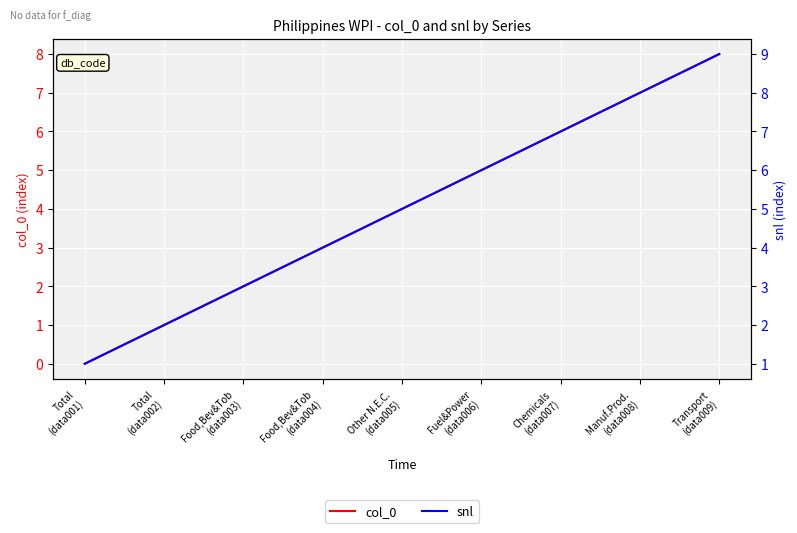

Count the number of data series in this chart.

2